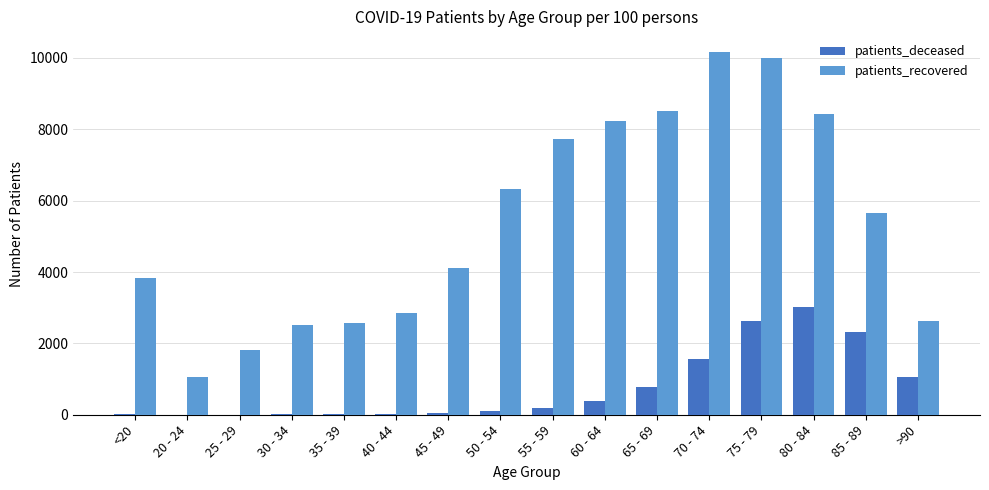

What is the sum of all patients_recovered values?

86453